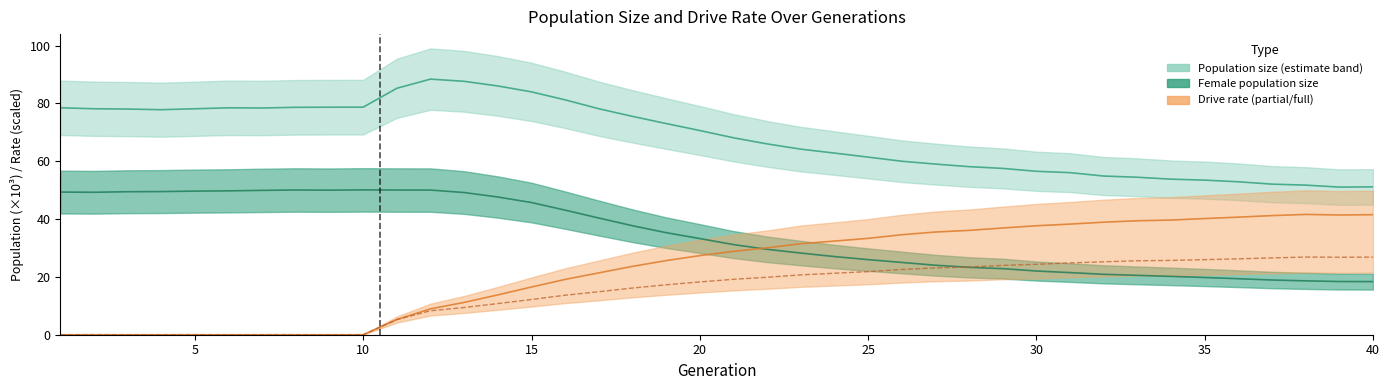

What is the value of the female_size point at the 36th from the left?

19.4